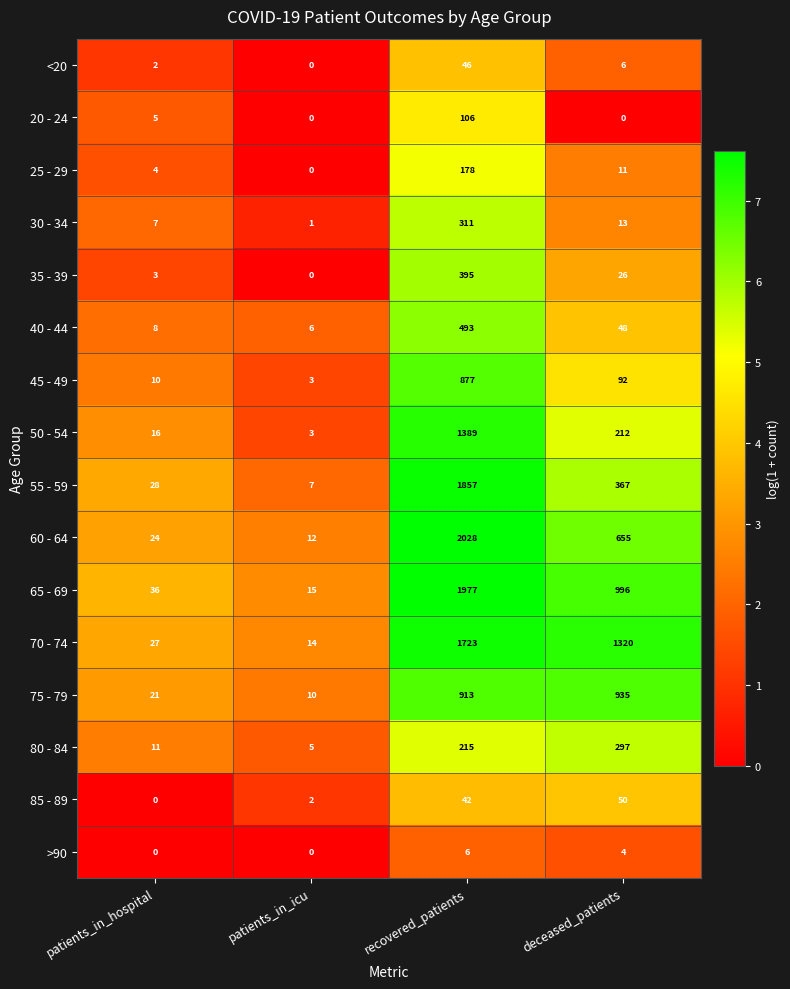

What is the difference between the 60 - 64 values at patients_in_hospital and patients_in_icu?

12